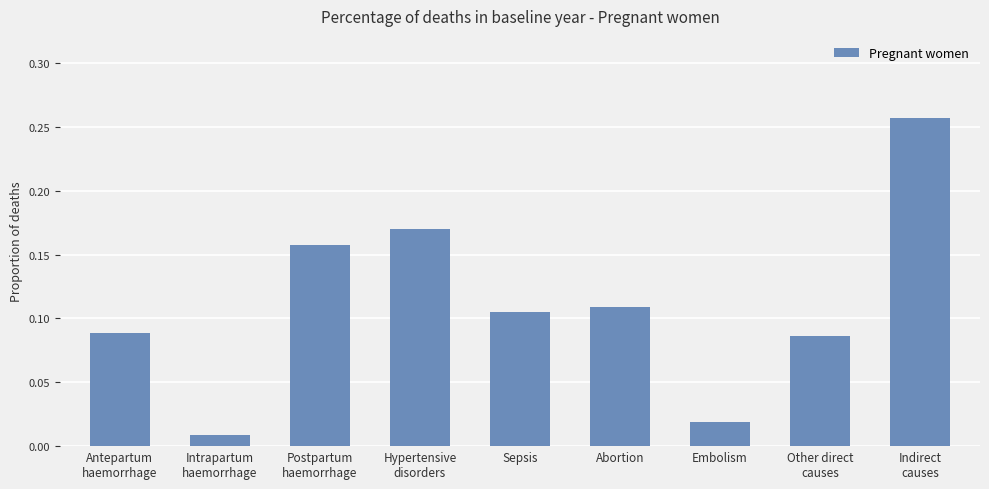

What is the sum of all values?

1.0